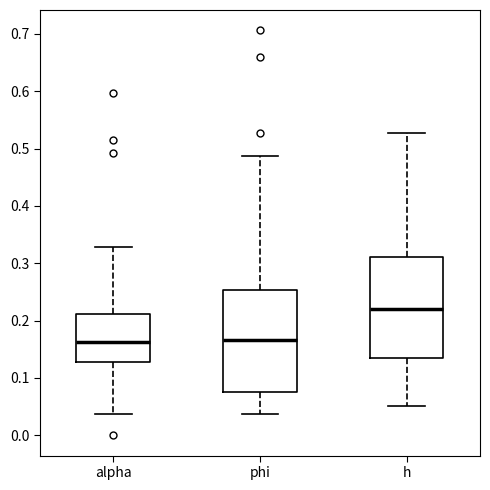

Reading left to right, read every box against the y-axis: the position of its median line, the range the box covers, and the ends of its whiskers. The values are not printed on the chart, so give them approximately, as read against the axis.

alpha: median 0.16, box 0.13 to 0.21, whiskers 0.04 to 0.33
phi: median 0.17, box 0.08 to 0.25, whiskers 0.04 to 0.49
h: median 0.22, box 0.14 to 0.31, whiskers 0.05 to 0.53